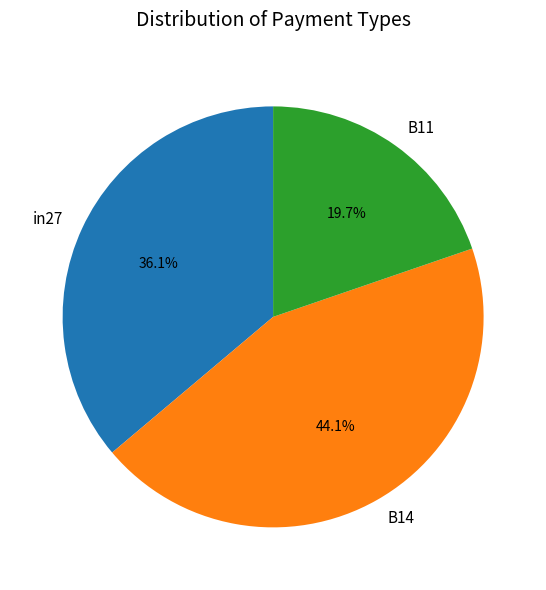

Count the number of slices in the pie.

3